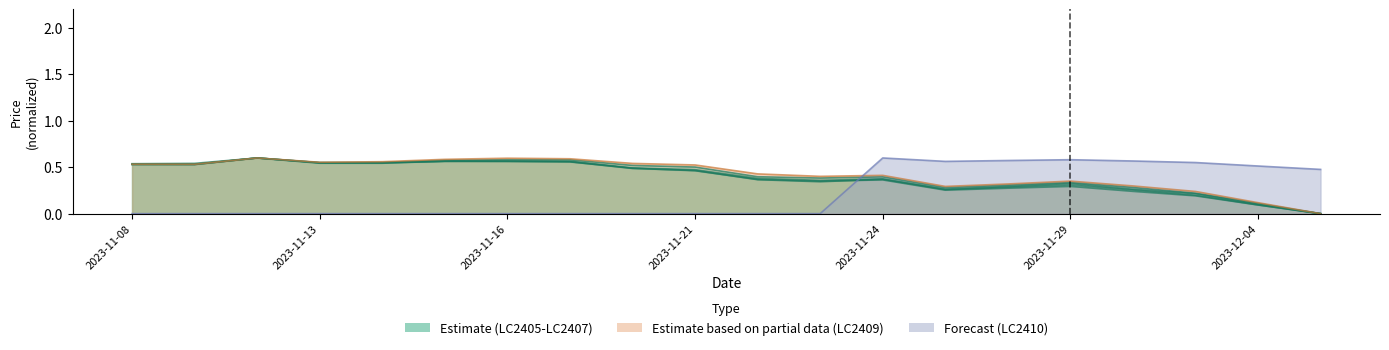

Which series has the largest total across all categories?

LC2409